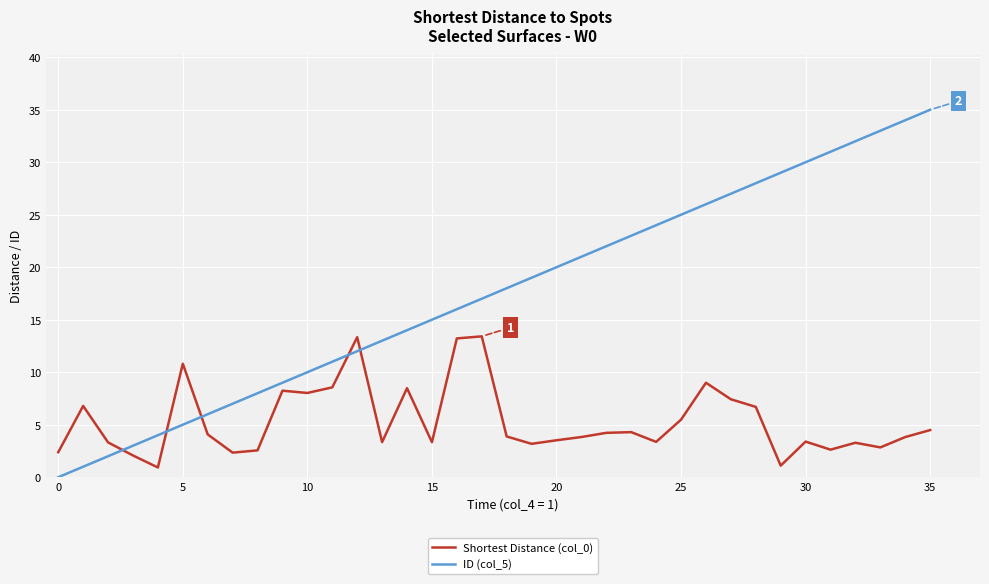

Which series has the largest total across all categories?

ID (col_5)